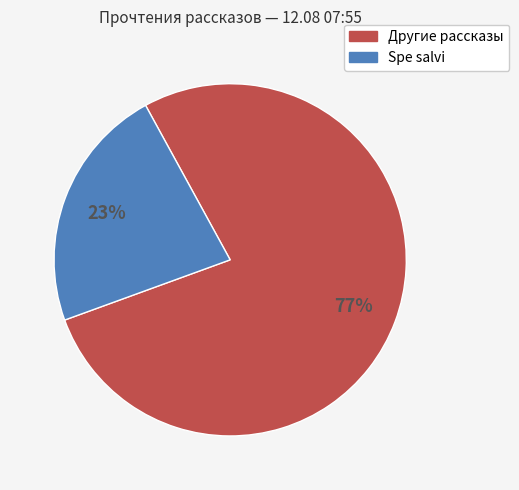

Do Spe salvi and Другие рассказы together represent more than half of the pie?

Yes